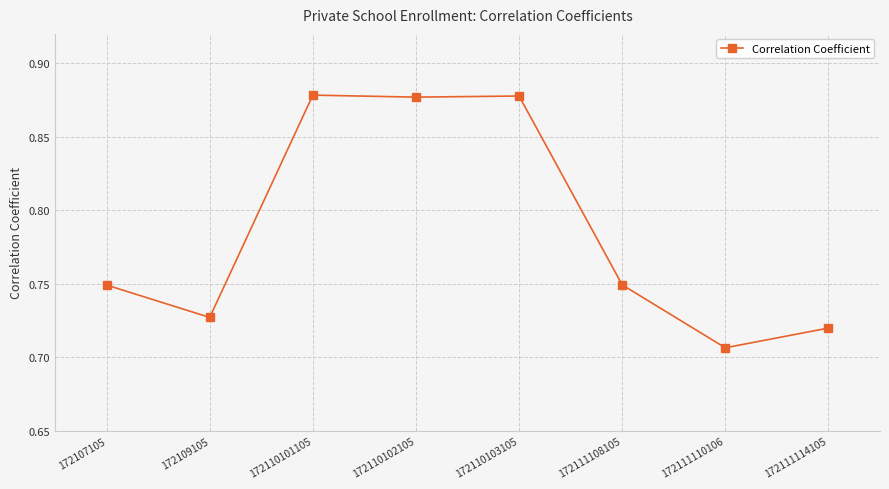

At which category does the data reach its first local valley?

172109105